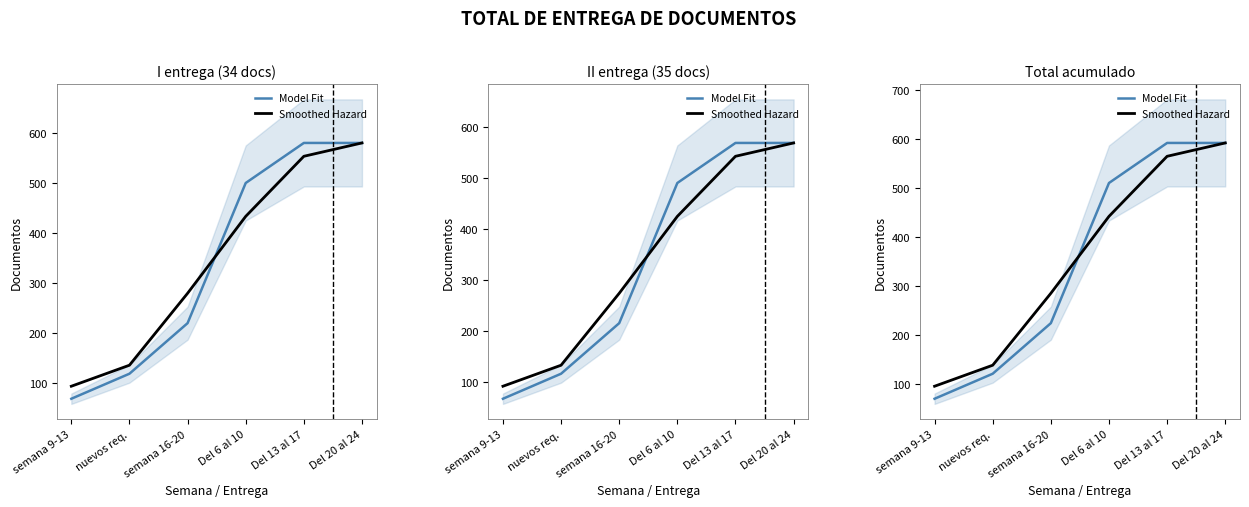

How many values in the Model Fit series exceed 510?

2